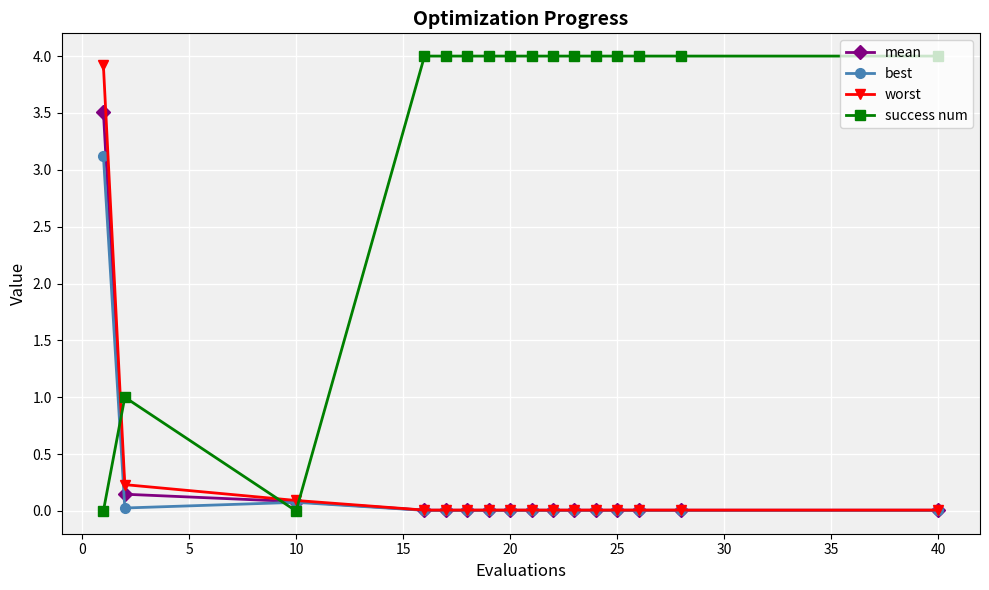

Which series has the largest total across all categories?

success num